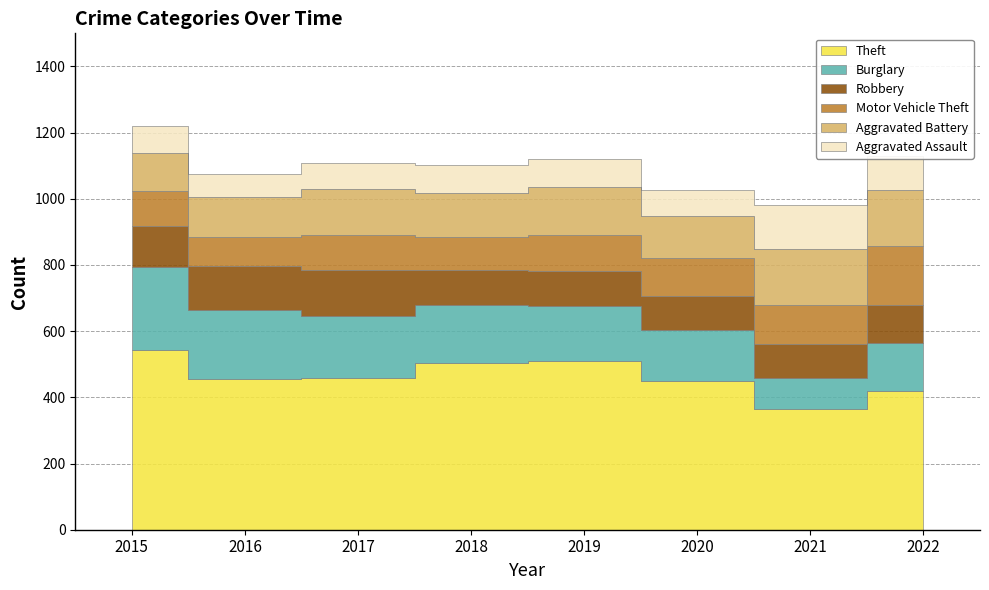

Reading left to right, transcribe all the data shown in this chart.

Theft: 544	456	459	503	509	450	366	419
Burglary: 250	208	187	176	168	155	91	146
Robbery: 124	132	140	105	105	100	105	113
Motor Vehicle Theft: 107	89	105	102	109	115	118	180
Aggravated Battery: 114	119	139	133	144	129	169	170
Aggravated Assault: 82	72	78	83	85	78	133	102